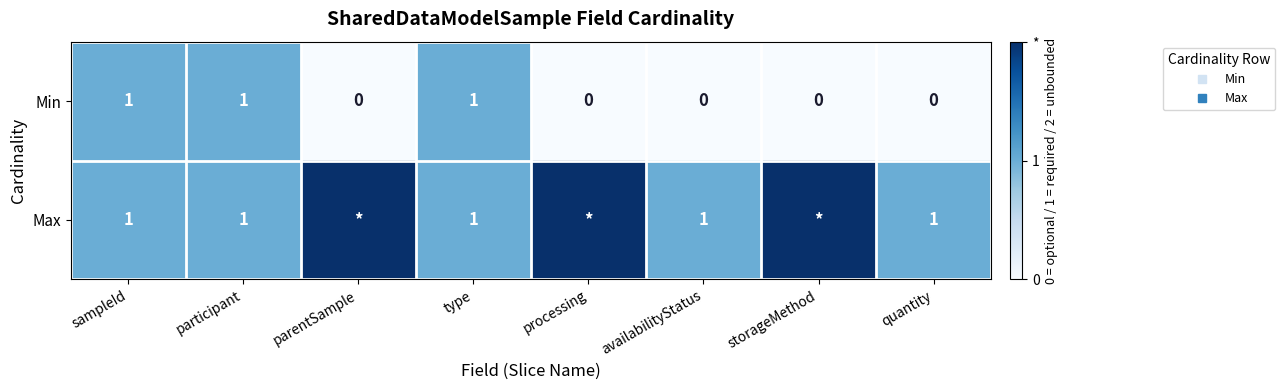

List the series in order of their peak value, lowest first.

Min, Max